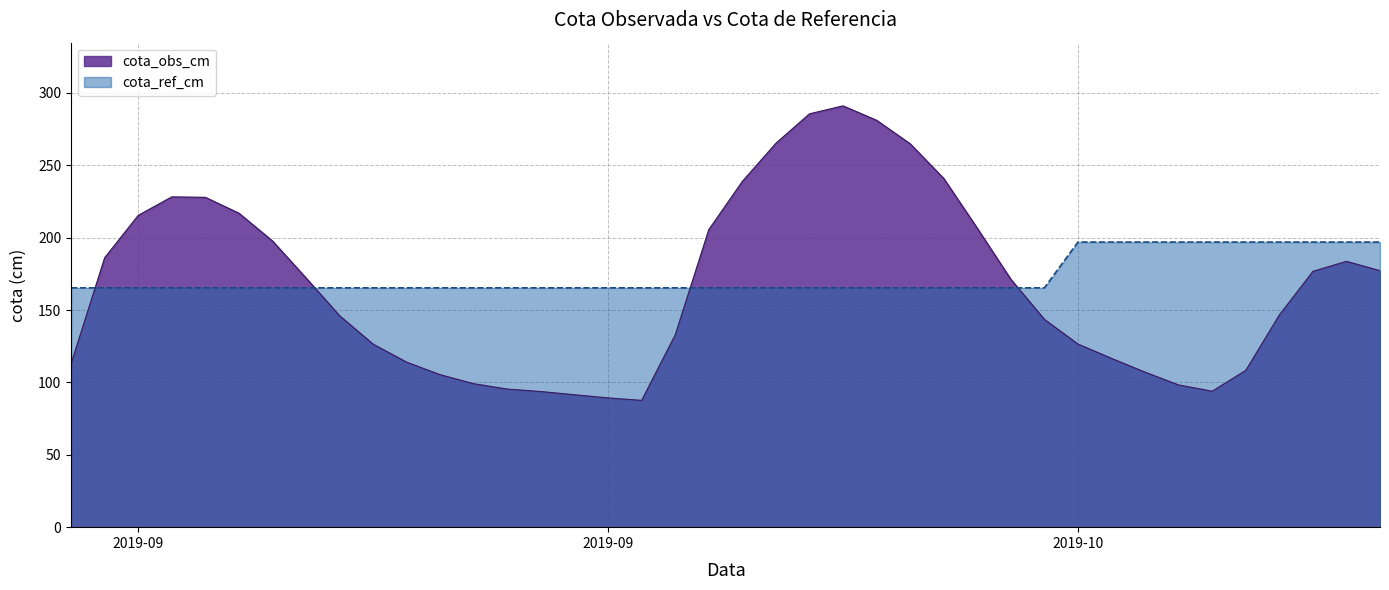

What is the value of the cota_obs_cm point at the 16th from the left?

91.5